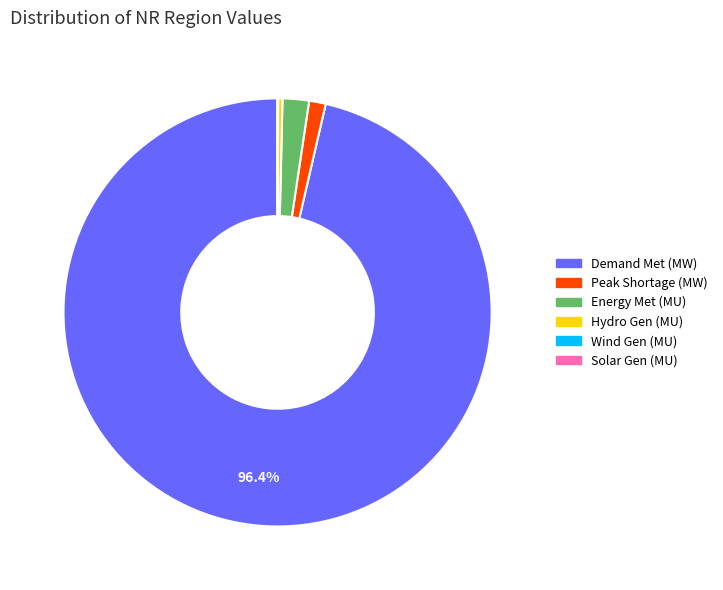

Is there any slice that represents more than half of the pie?

Yes